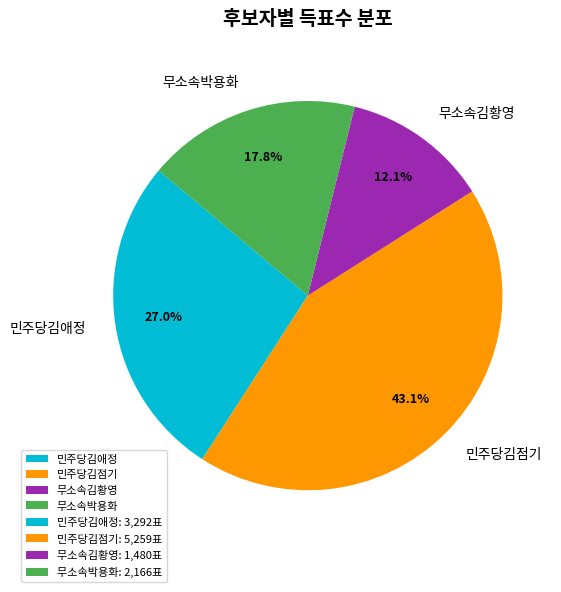

Do 민주당김점기 and 민주당김애정 together represent more than half of the pie?

Yes